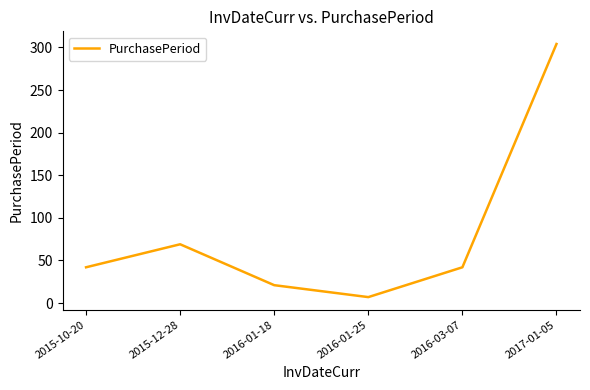

What is the maximum value shown in the chart?

304